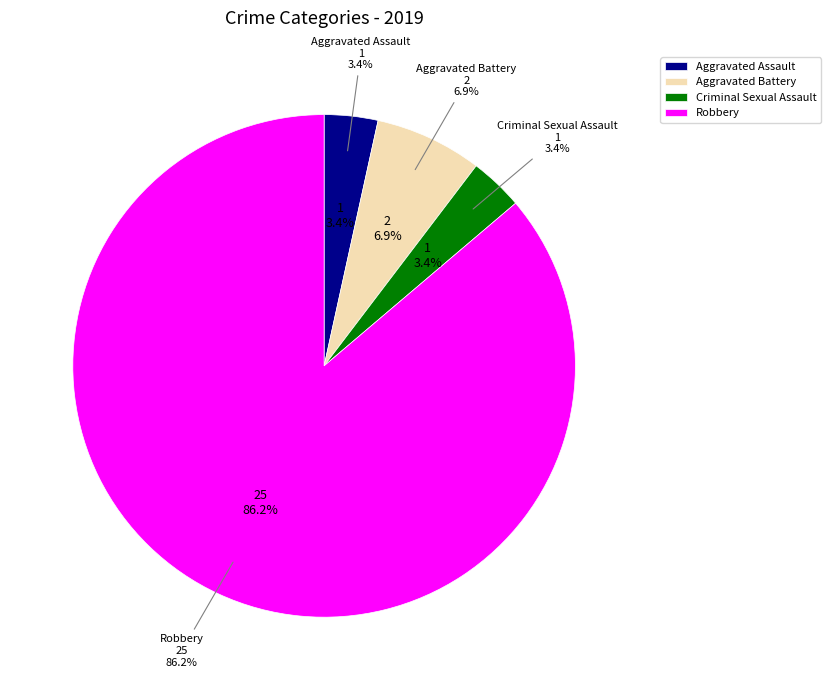

How many slices are in this pie chart?

4